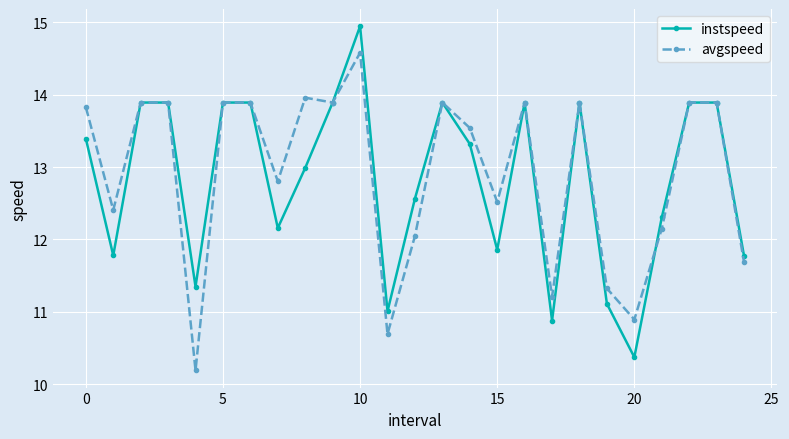

True or false: avgspeed and instspeed cross at least once.

True